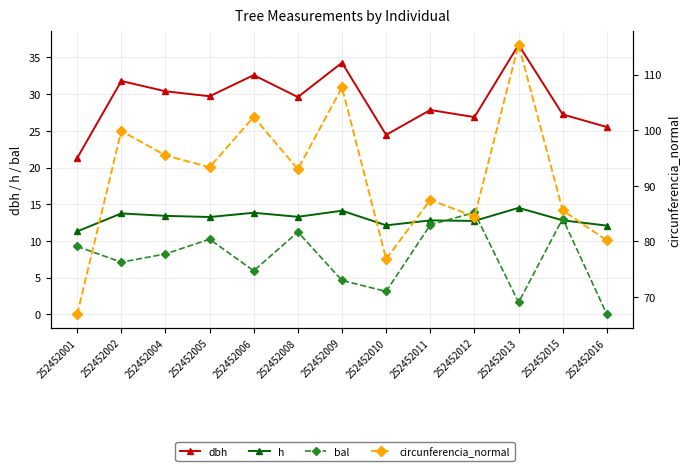

Which series changed the most between 252452013 and 252452016?

circunferencia_normal